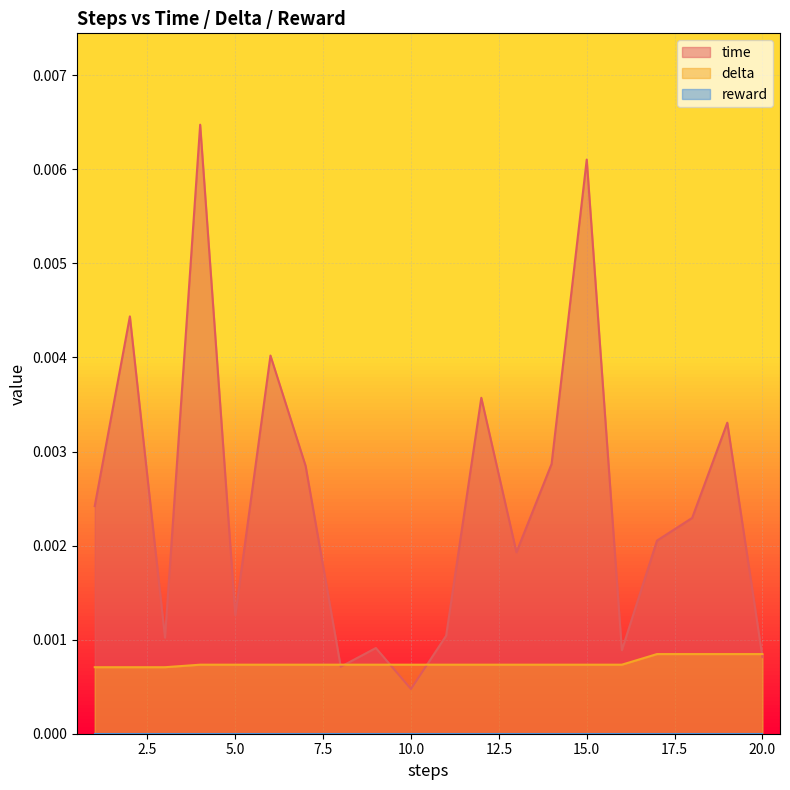

Count the number of categories in the chart.

20